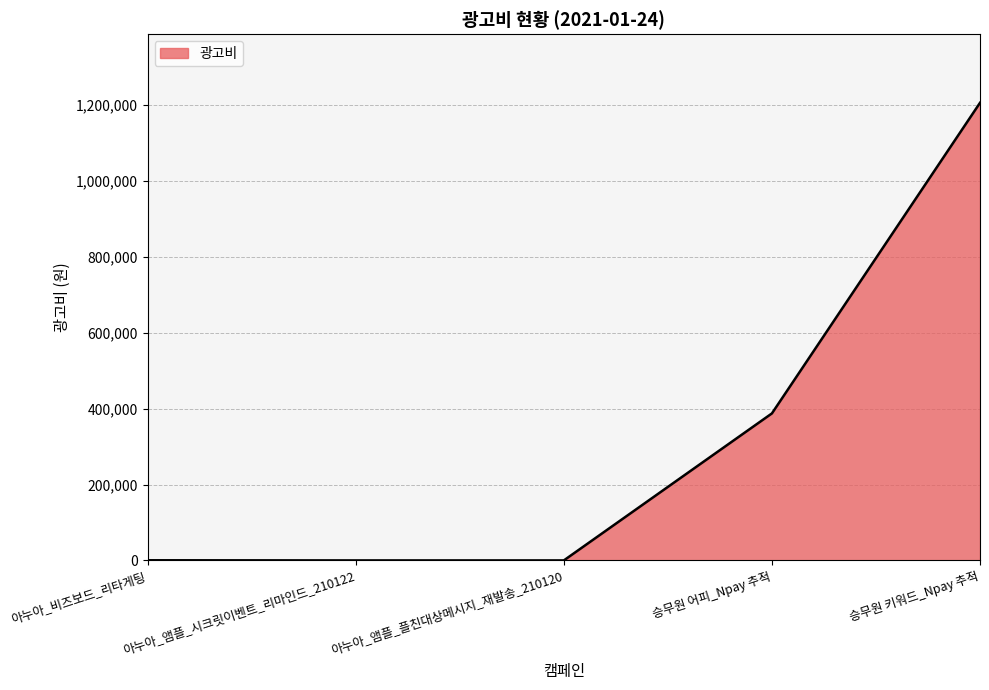

Where is the data nearest to the value 602830?

승무원 어피_Npay 추적